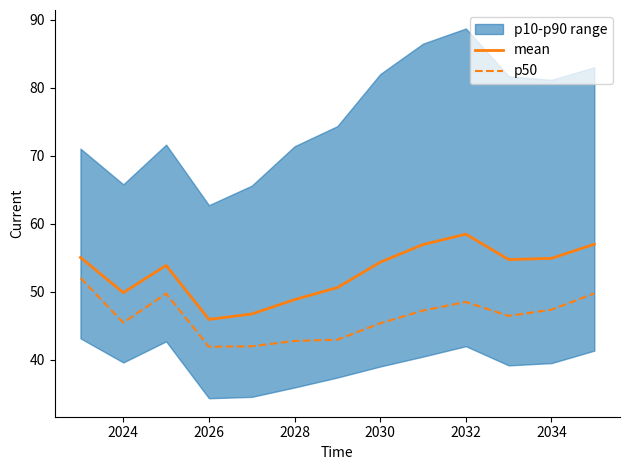

Reading left to right, list all the values displayed in this chart.

mean: 55.1	49.9	53.9	46.0	46.7	48.9	50.6	54.4	57.0	58.5	54.8	54.9	57.0
p50: 52.1	45.5	49.8	41.9	42.0	42.8	43.0	45.4	47.3	48.5	46.5	47.4	49.8